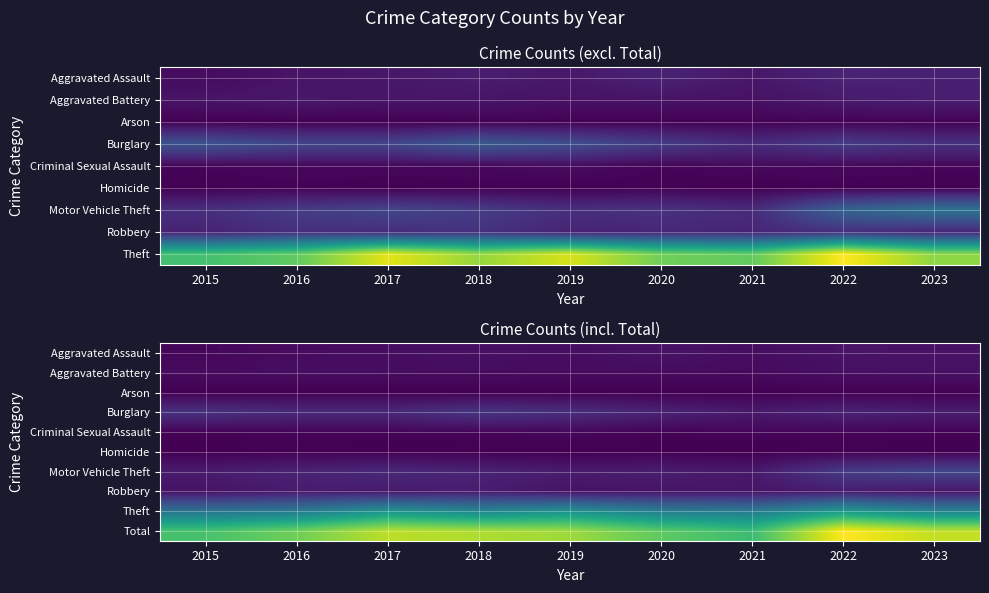

List the labels in order of Aggravated Assault value, largest first.

2022, 2020, 2023, 2018, 2019, 2017, 2021, 2016, 2015